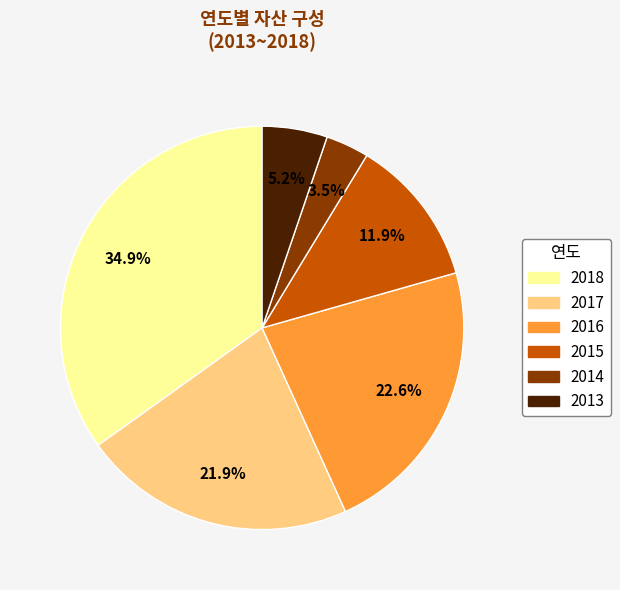

Does 2013 represent more than half of the total?

No